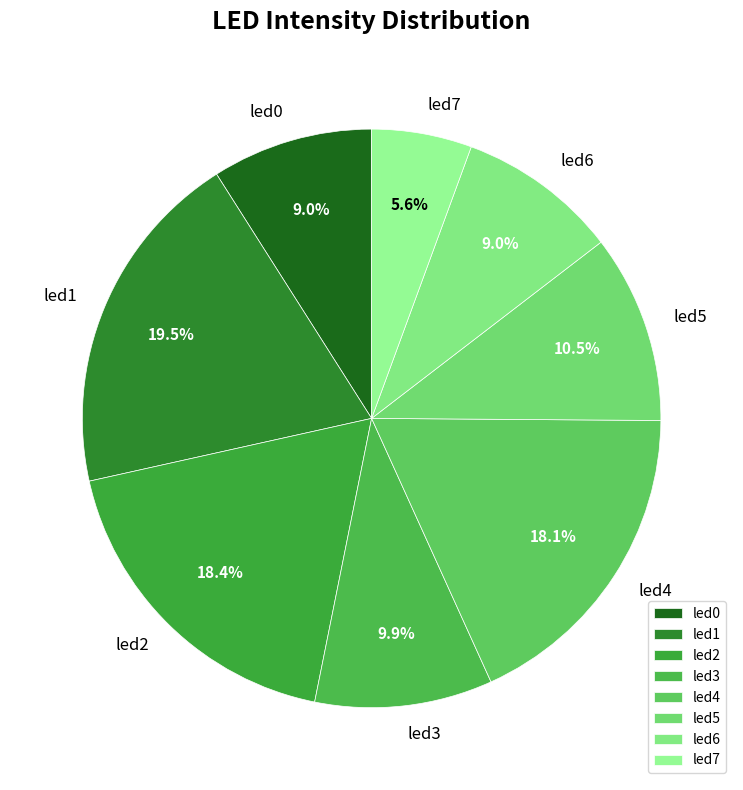

Between led0 and led3, which is larger?

led3